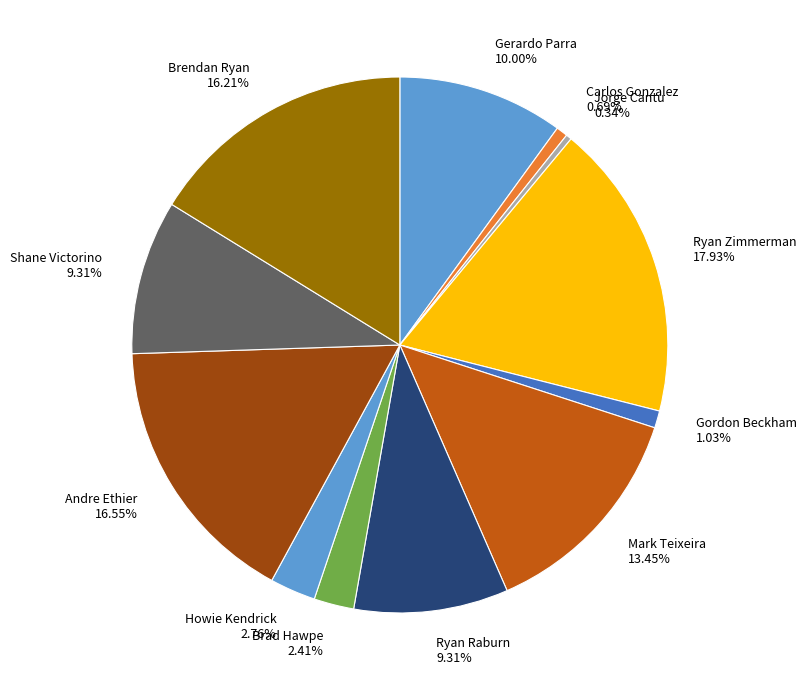

Is Mark Teixeira the majority of the pie?

No